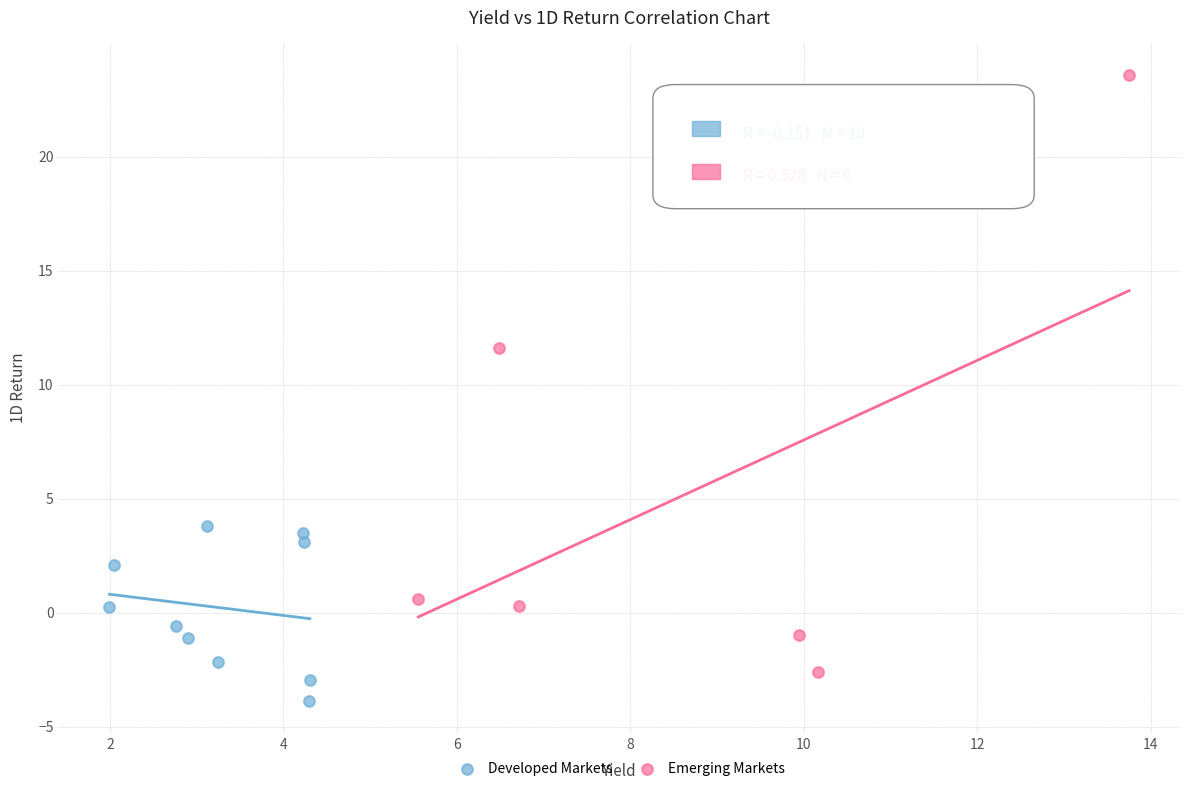

Which series reaches the minimum Y coordinate?

Developed Markets